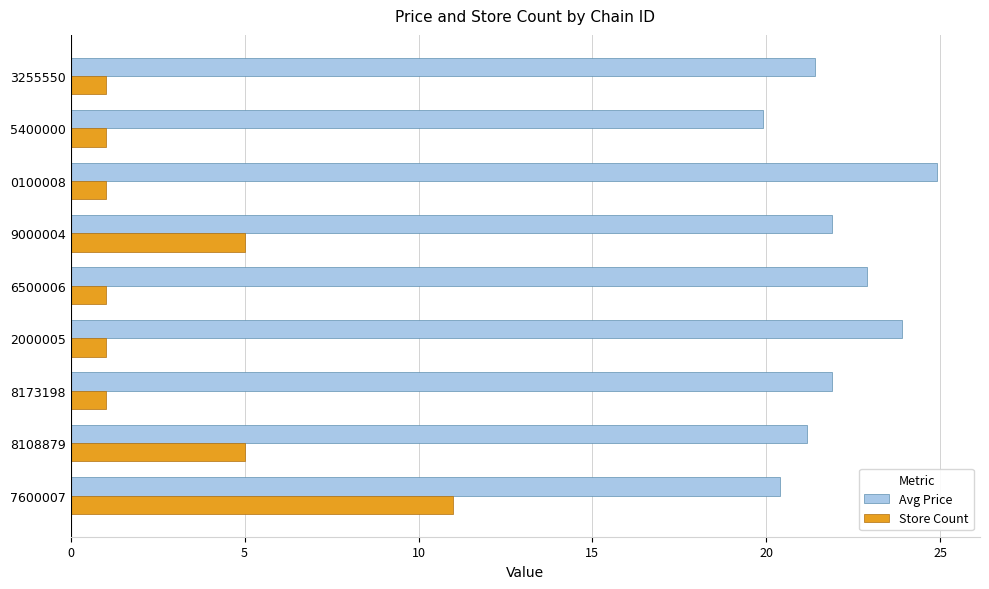

Is it true that Avg Price equals 11.9 at 8108879?

False